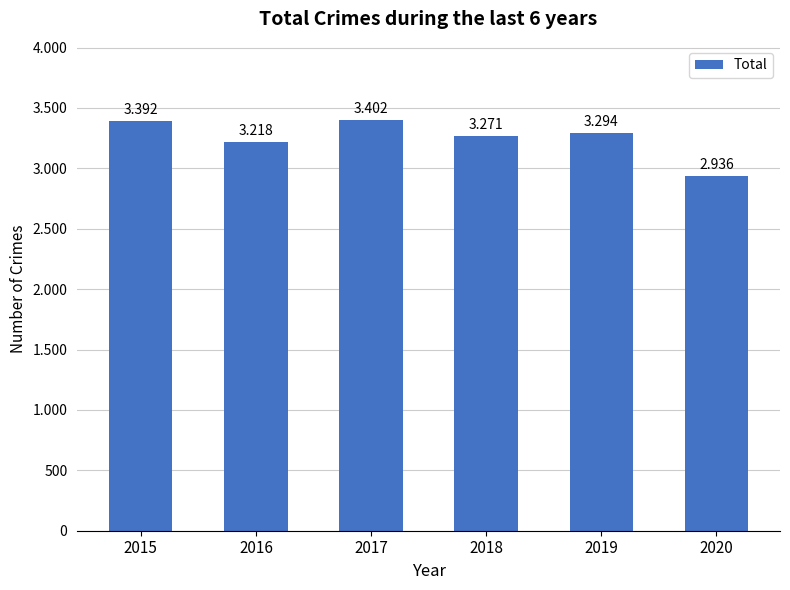

Reading right to left, what are all the values shown in this chart?

2020=2936	2019=3294	2018=3271	2017=3402	2016=3218	2015=3392